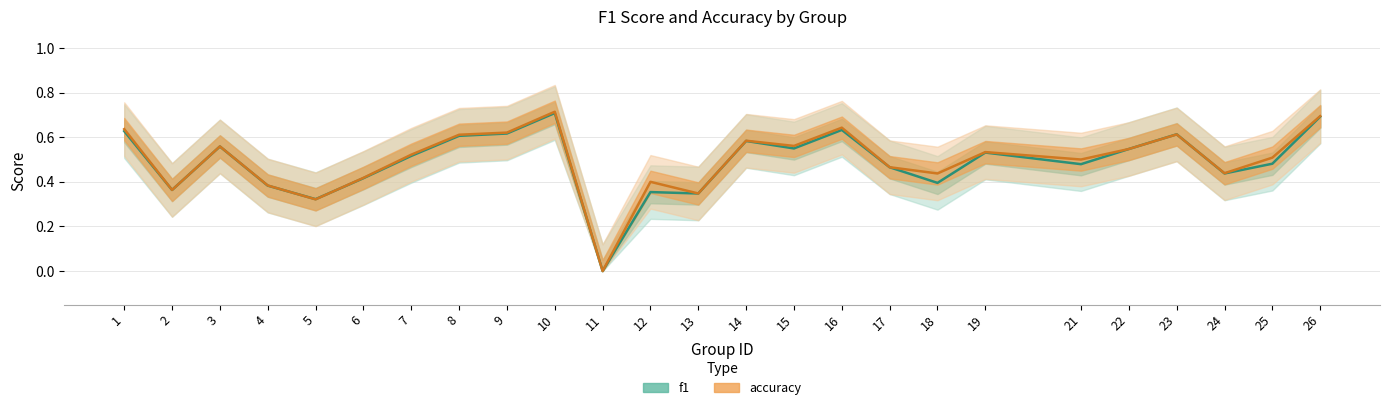

What is the value of the f1 point at the 9th from the left?

0.6